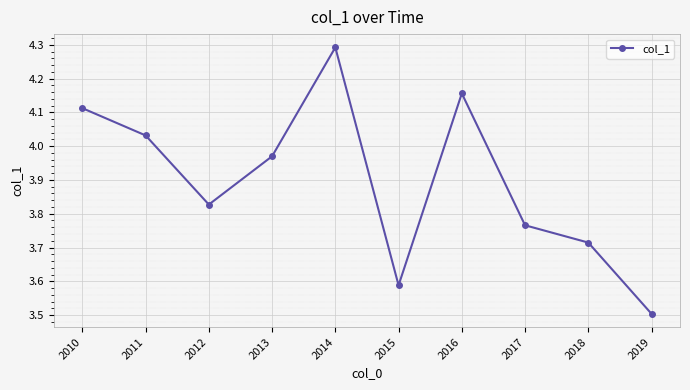

The chart shows a value of 5.4 at 2010. True or false?

False